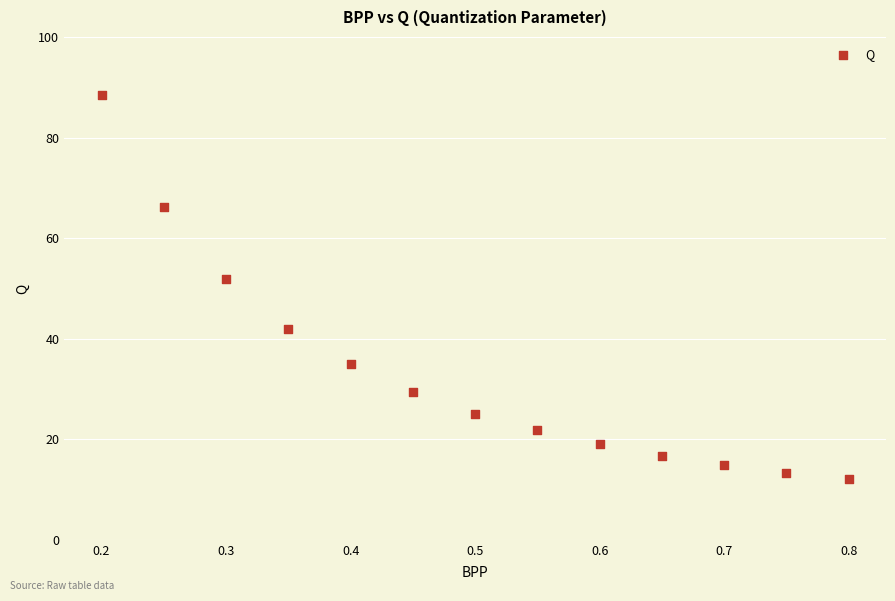

What is the range of Y values (max minus min)?

76.4